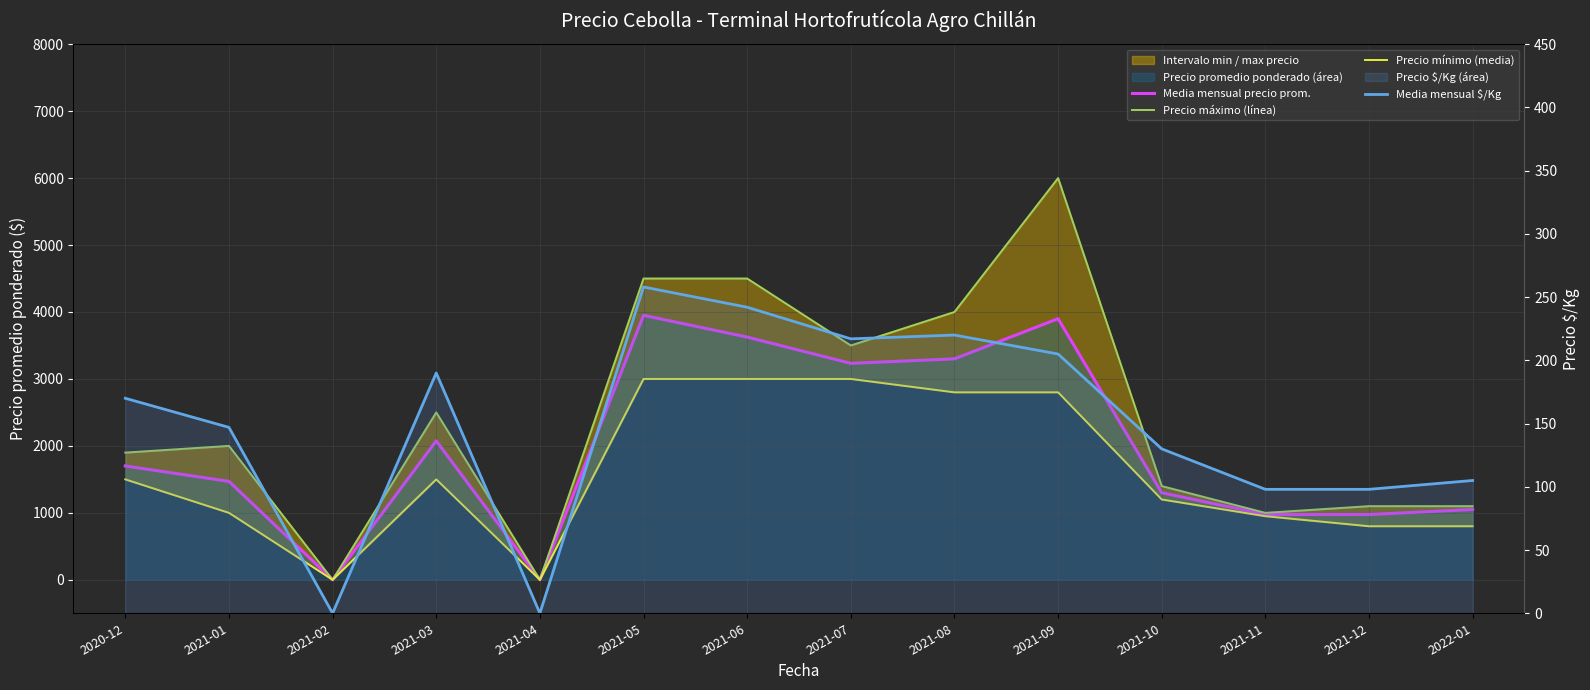

Rank the series by their average value, from lowest to highest.

Media mensual $/Kg, Precio mínimo (media), Media mensual precio prom., Precio máximo (línea)